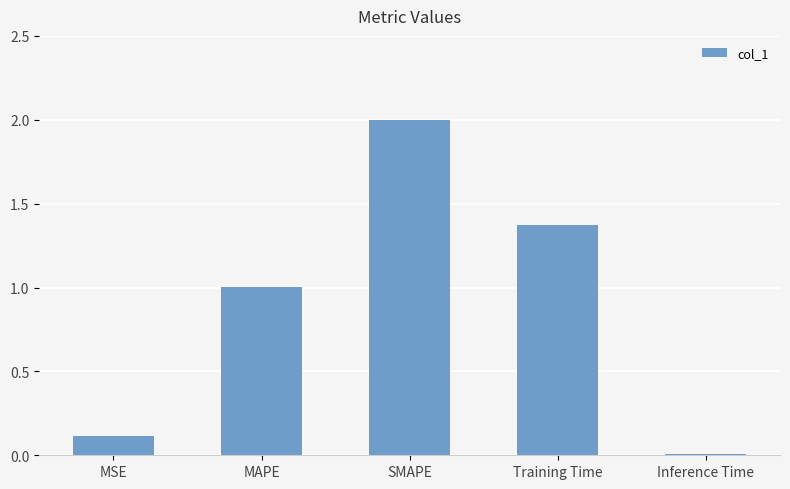

The value at SMAPE is 2.0. True or false?

True